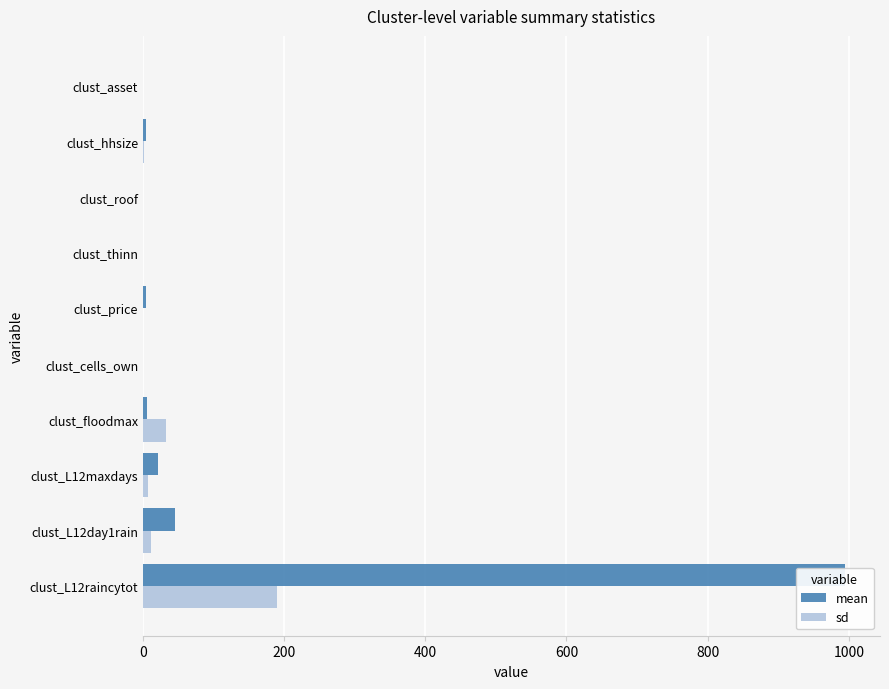

What are all the series names shown in the legend?

mean, sd